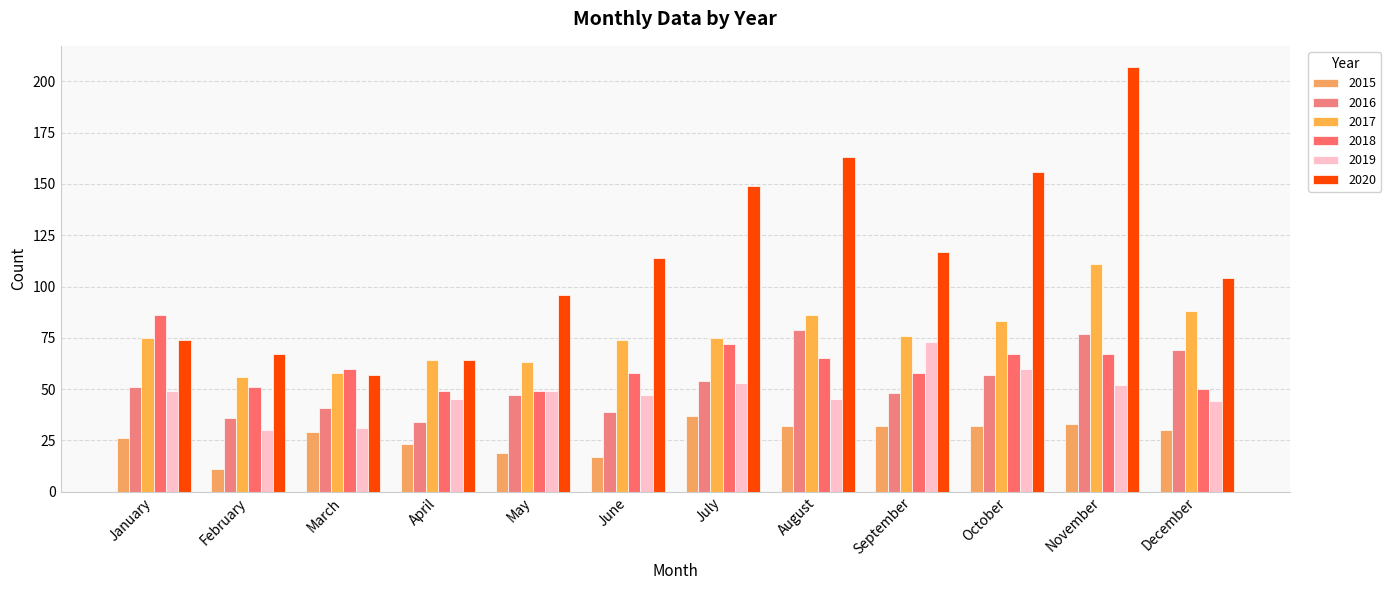

Reading right to left, what are all the values shown in this chart?

2015: December=30	November=33	October=32	September=32	August=32	July=37	June=17	May=19	April=23	March=29	February=11	January=26
2016: December=69	November=77	October=57	September=48	August=79	July=54	June=39	May=47	April=34	March=41	February=36	January=51
2017: December=88	November=111	October=83	September=76	August=86	July=75	June=74	May=63	April=64	March=58	February=56	January=75
2018: December=50	November=67	October=67	September=58	August=65	July=72	June=58	May=49	April=49	March=60	February=51	January=86
2019: December=44	November=52	October=60	September=73	August=45	July=53	June=47	May=49	April=45	March=31	February=30	January=49
2020: December=104	November=207	October=156	September=117	August=163	July=149	June=114	May=96	April=64	March=57	February=67	January=74